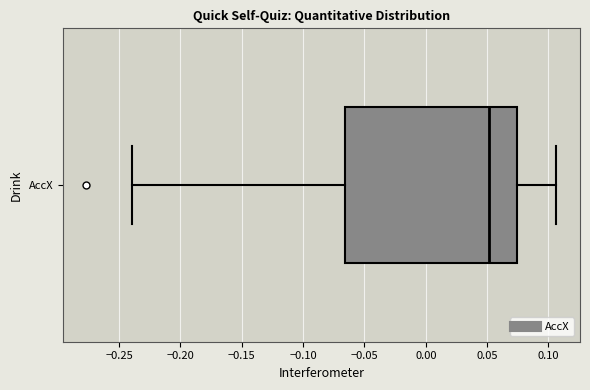

Where is the right edge of the box for AccX on the x-axis? The values are not printed on the chart, so give them approximately, as read against the axis.

0.075